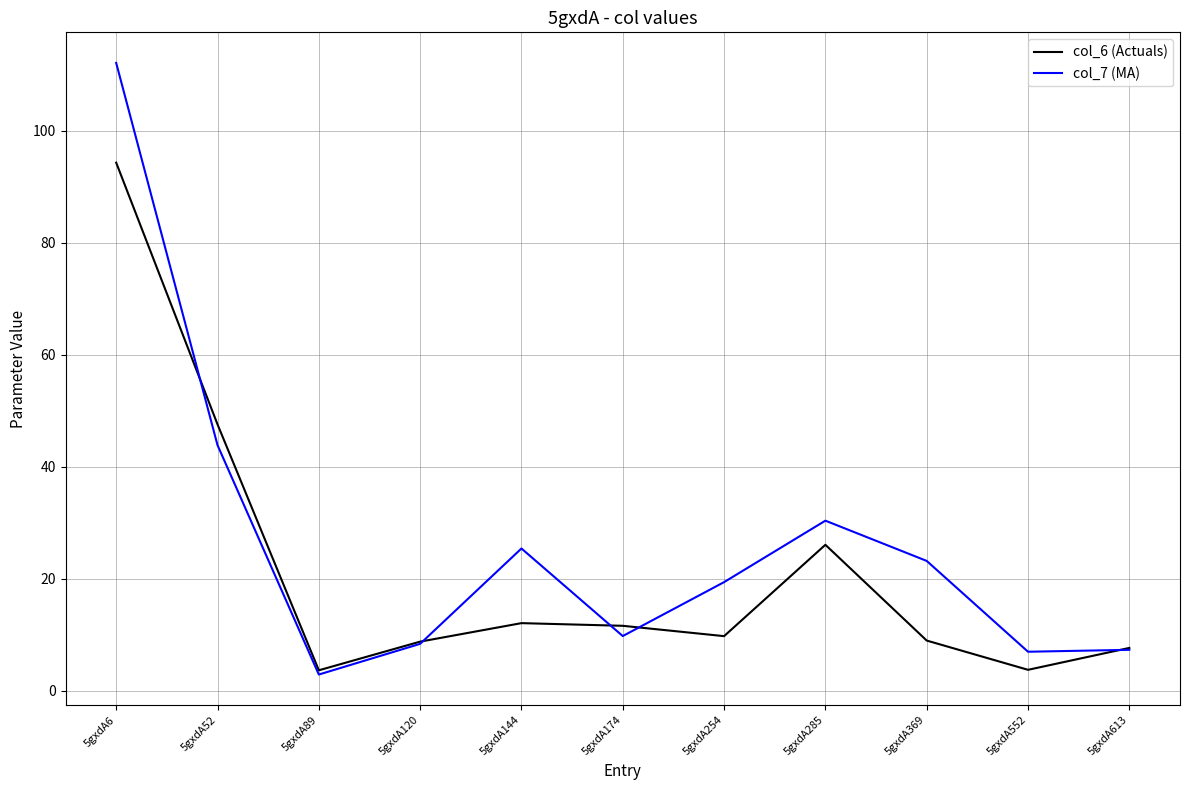

At which label does col_6 (Actuals) first exceed 9?

5gxdA6